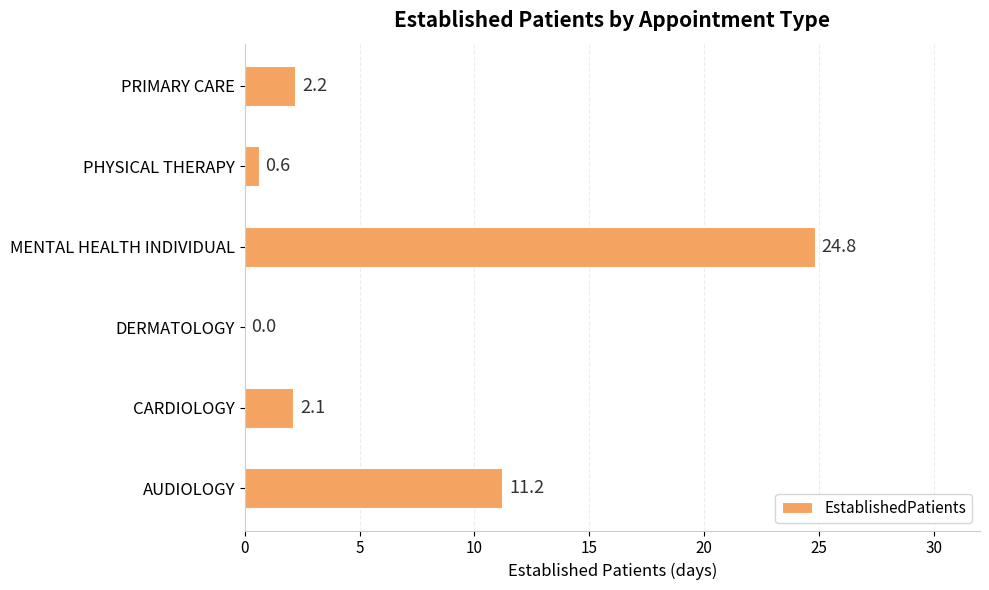

Reading top to bottom, transcribe all the data shown in this chart.

PRIMARY CARE=2.2	PHYSICAL THERAPY=0.6	MENTAL HEALTH INDIVIDUAL=24.8	DERMATOLOGY=0.0	CARDIOLOGY=2.1	AUDIOLOGY=11.2